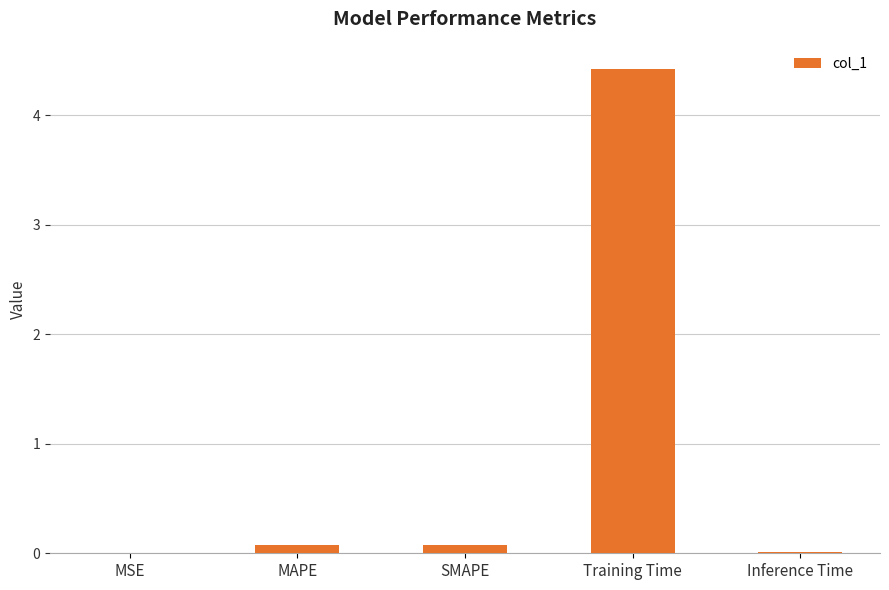

Which has a higher value, SMAPE or Training Time?

Training Time